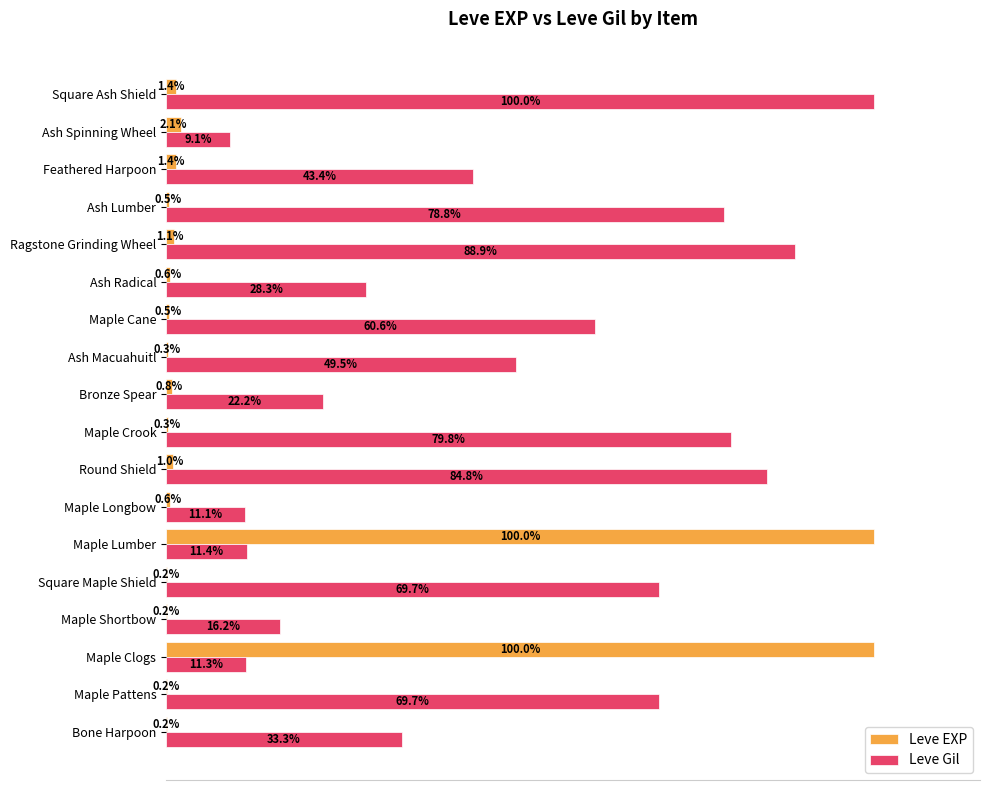

Which series has the largest total across all categories?

Leve Gil